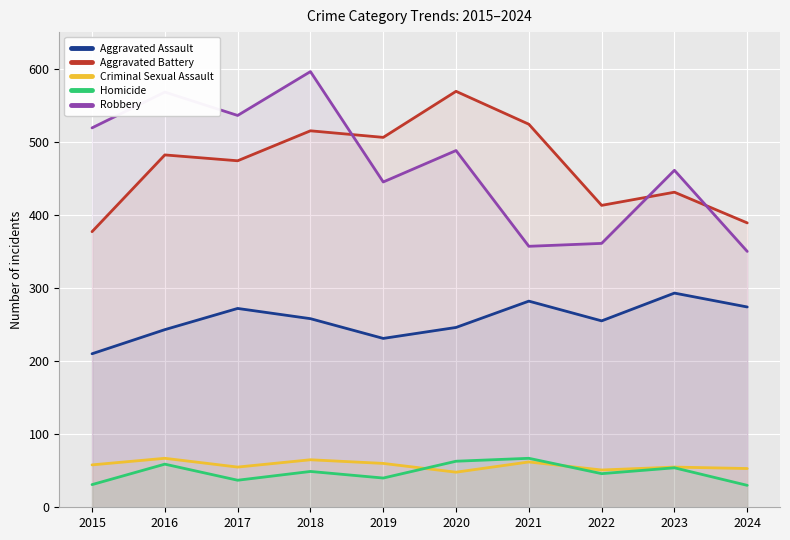

How many interior local valleys does the Robbery series have?

3